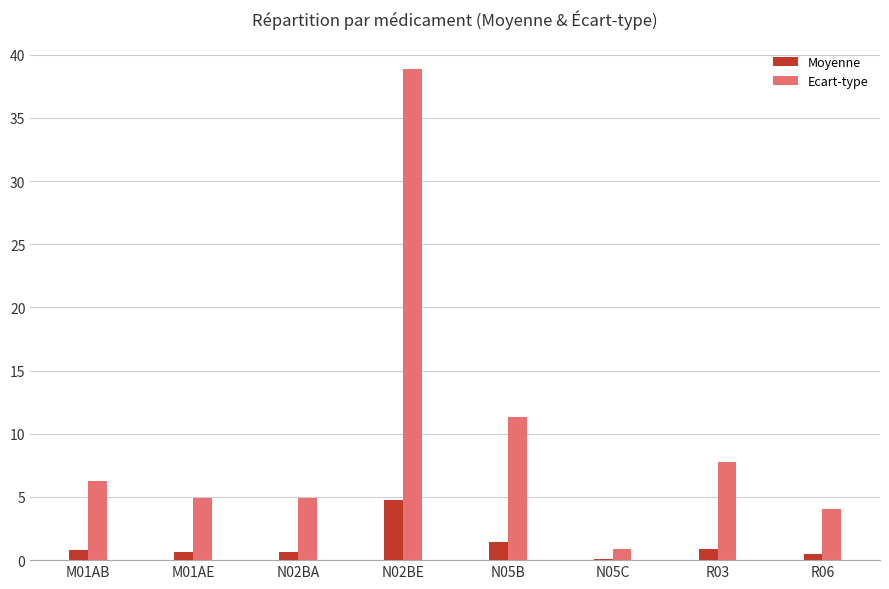

Count the number of data series in this chart.

2